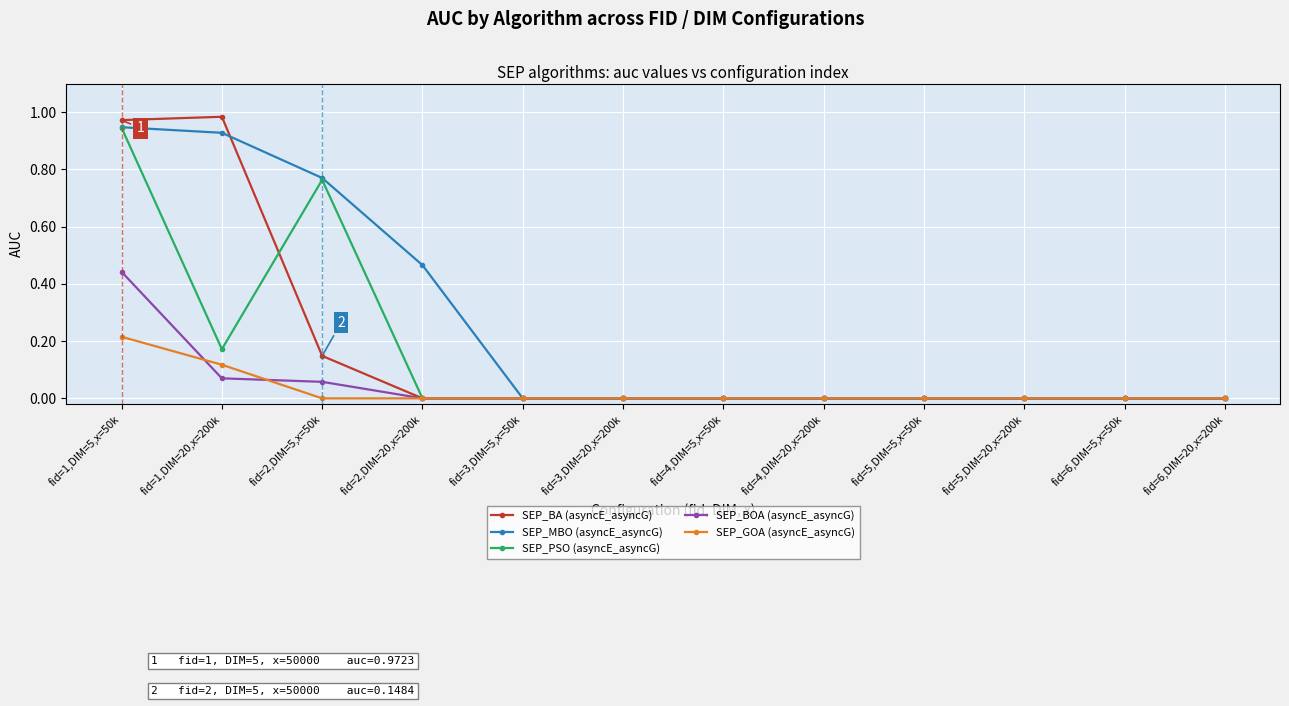

How many lines are shown in the chart?

5